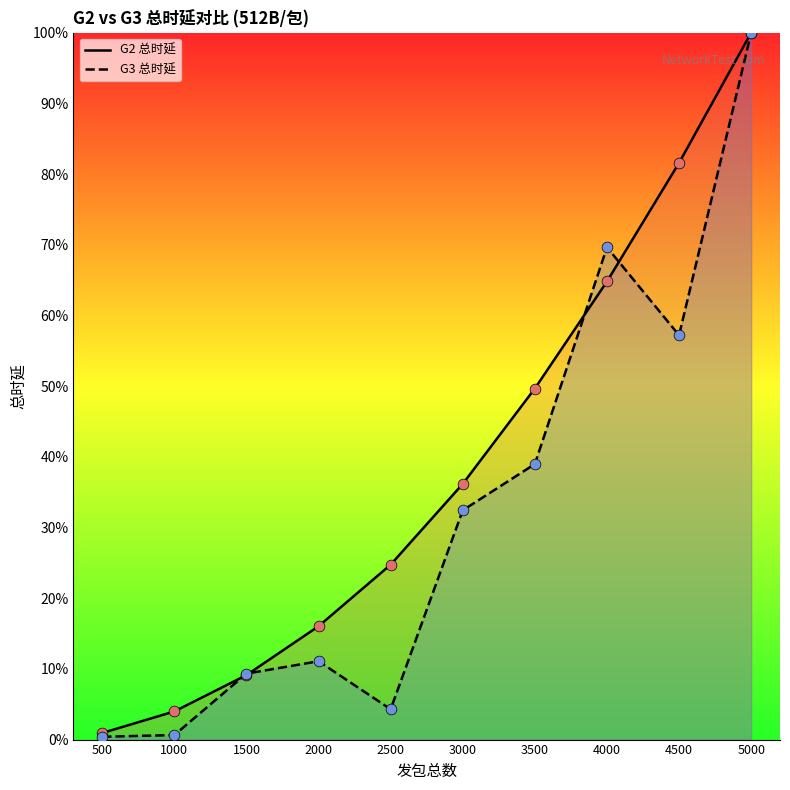

Is the value of G3 总时延 at 1500 greater than the value of G2 总时延 at 4000?

No